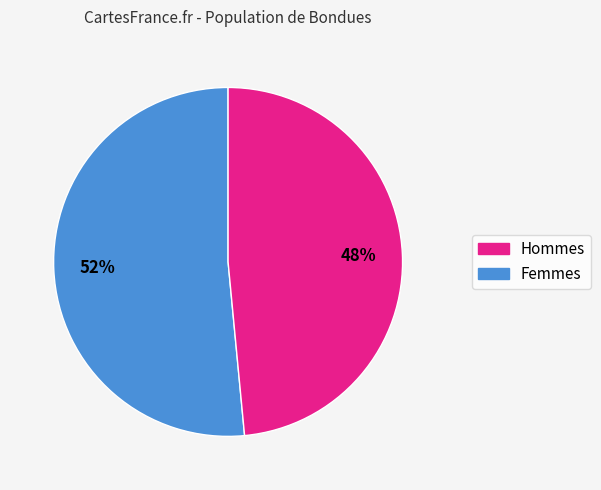

To the nearest percent, what is the average slice percentage?

50%